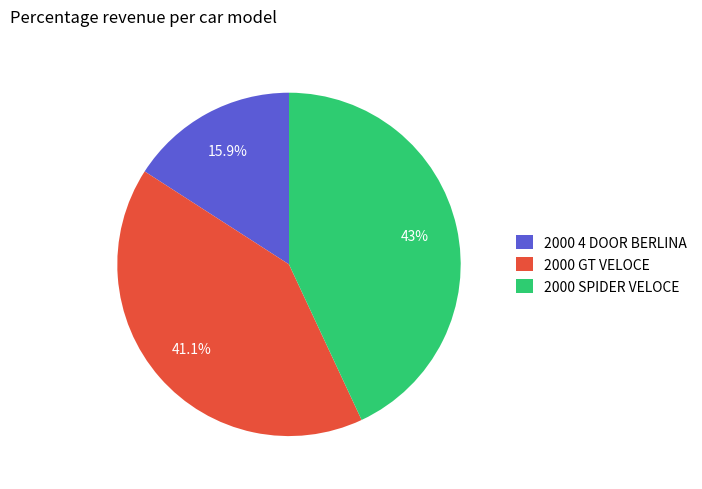

What is the smallest slice in the pie chart?

2000 4 DOOR BERLINA